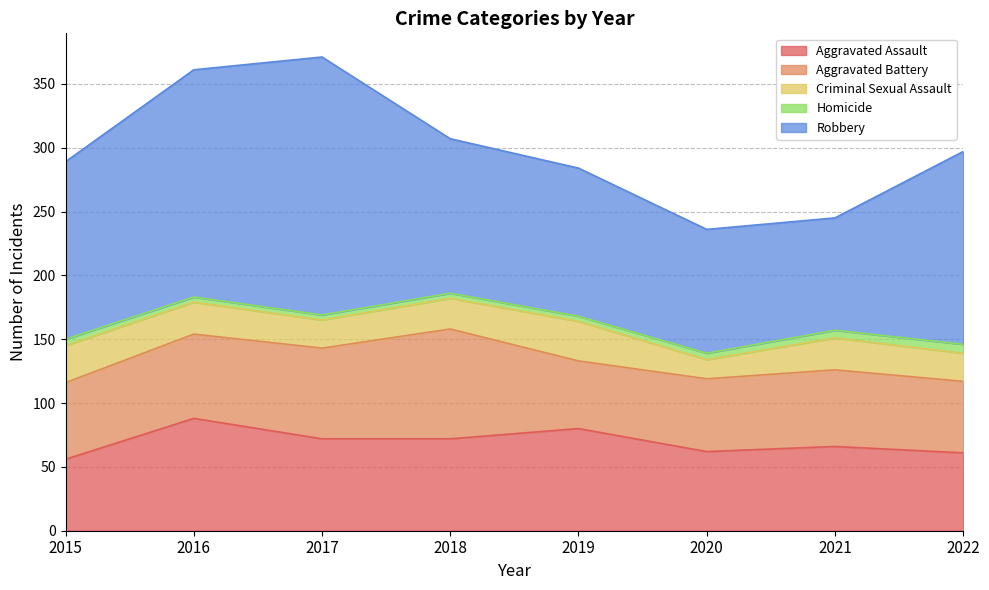

Between 2016 and 2015, which is larger?

2016